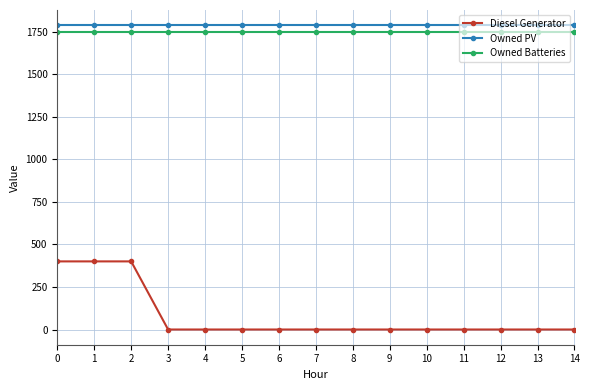

The value of Diesel Generator at 6 is 0. True or false?

True